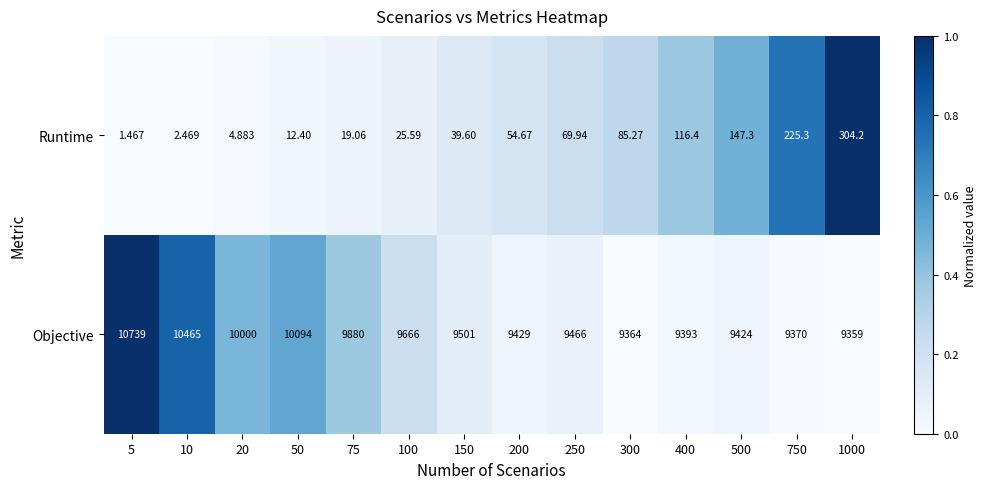

At which category is the sum across all series the highest?

5